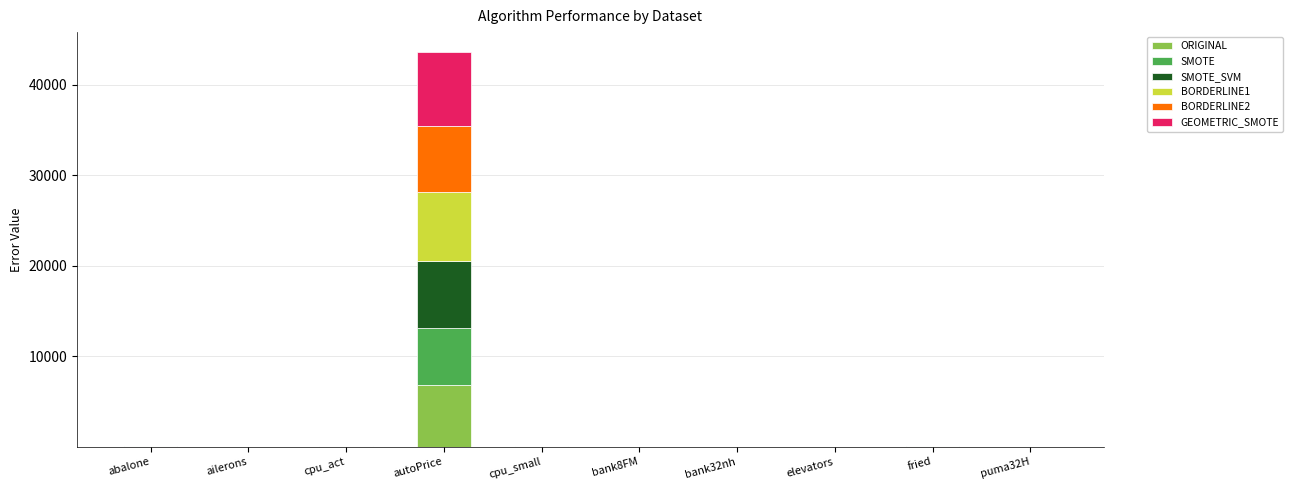

What is the highest value of the ORIGINAL series?

6848.0